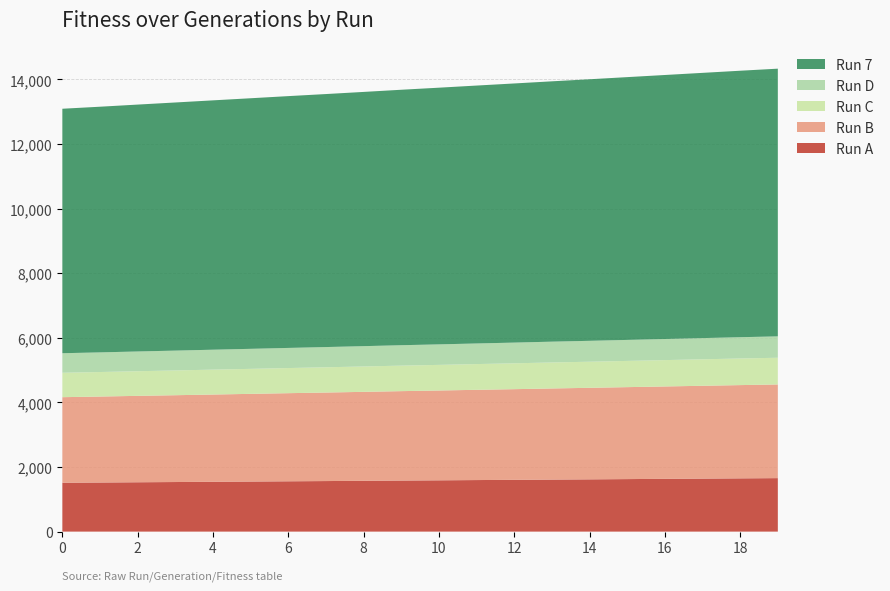

What is the maximum value for Run A?

1656